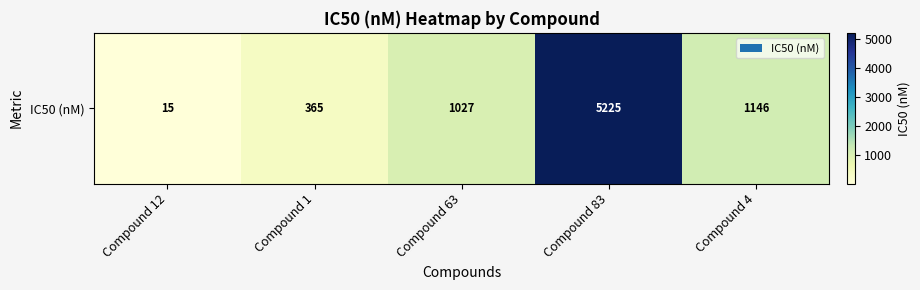

List the labels in order of value, largest first.

Compound 83, Compound 4, Compound 63, Compound 1, Compound 12